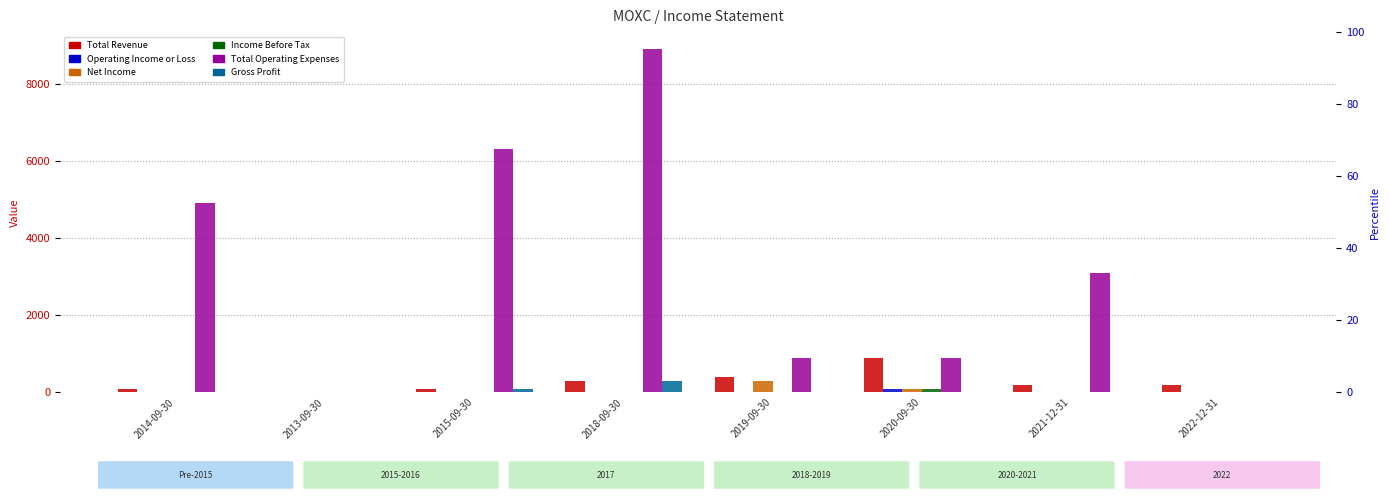

At which label is Gross Profit closest to 150?

2015-09-30